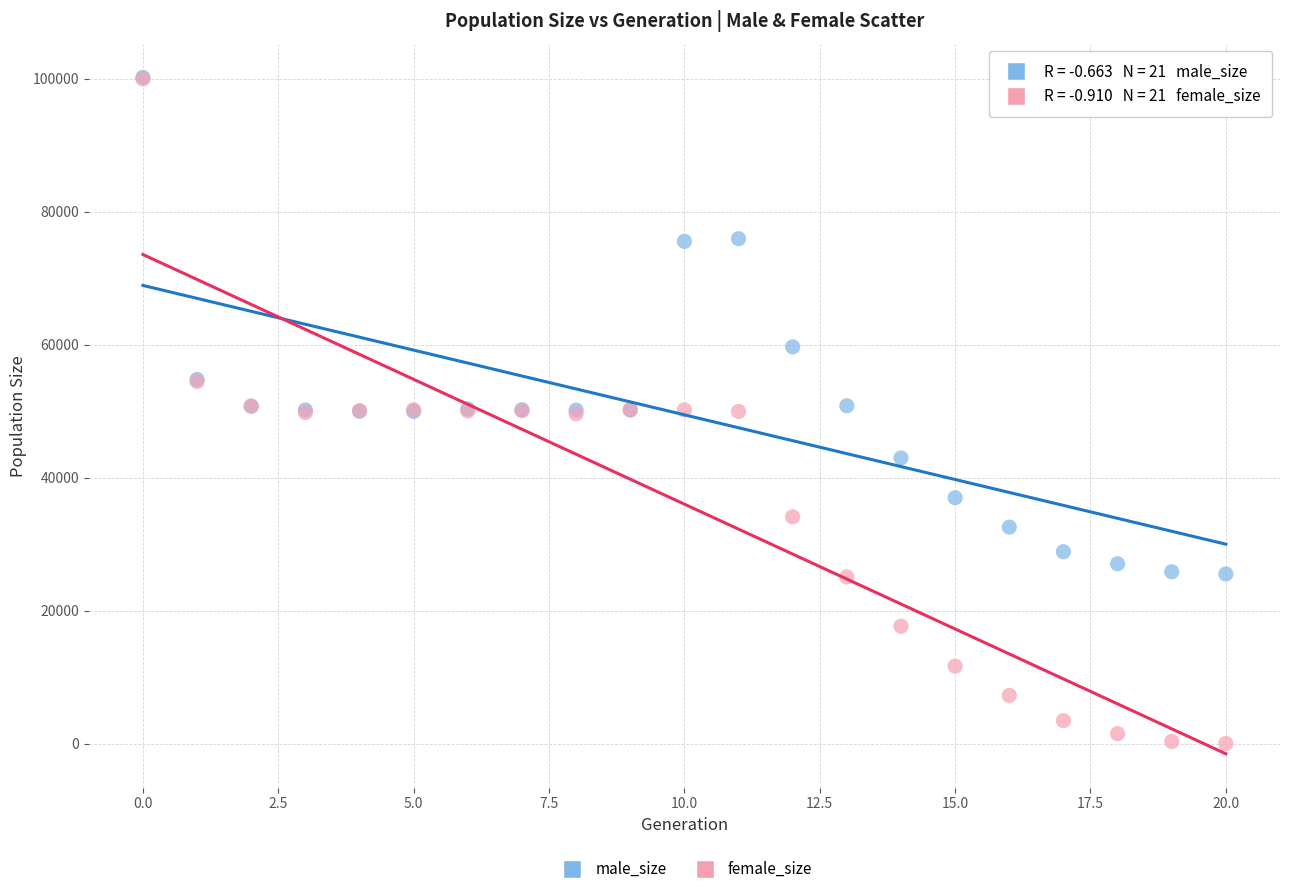

In the male_size series, what Y value is closest to 62834?

59647